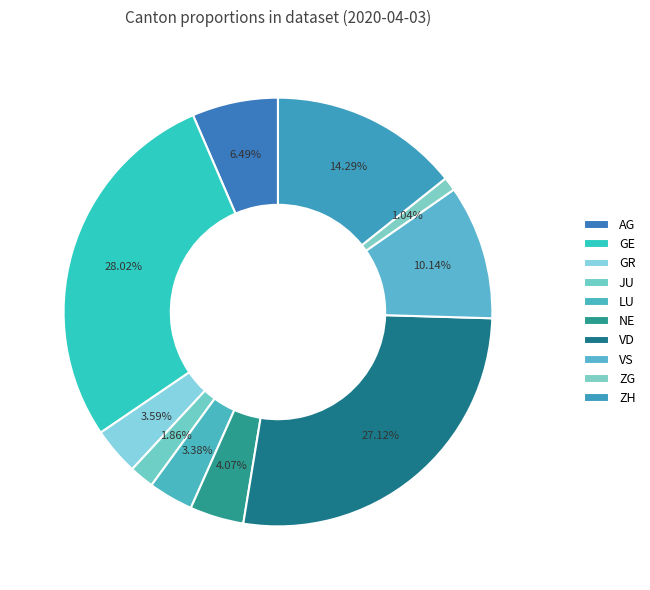

Count the number of slices in the pie.

10